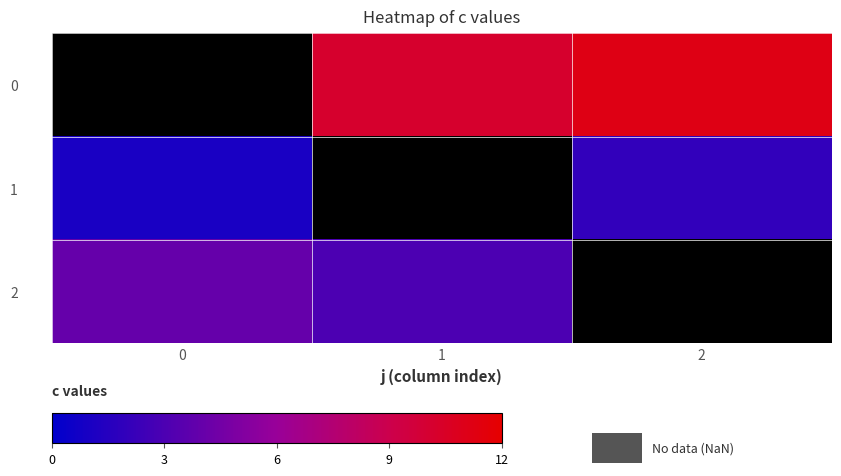

Is the value of row_2 at 1 greater than the value of row_0 at 1?

No